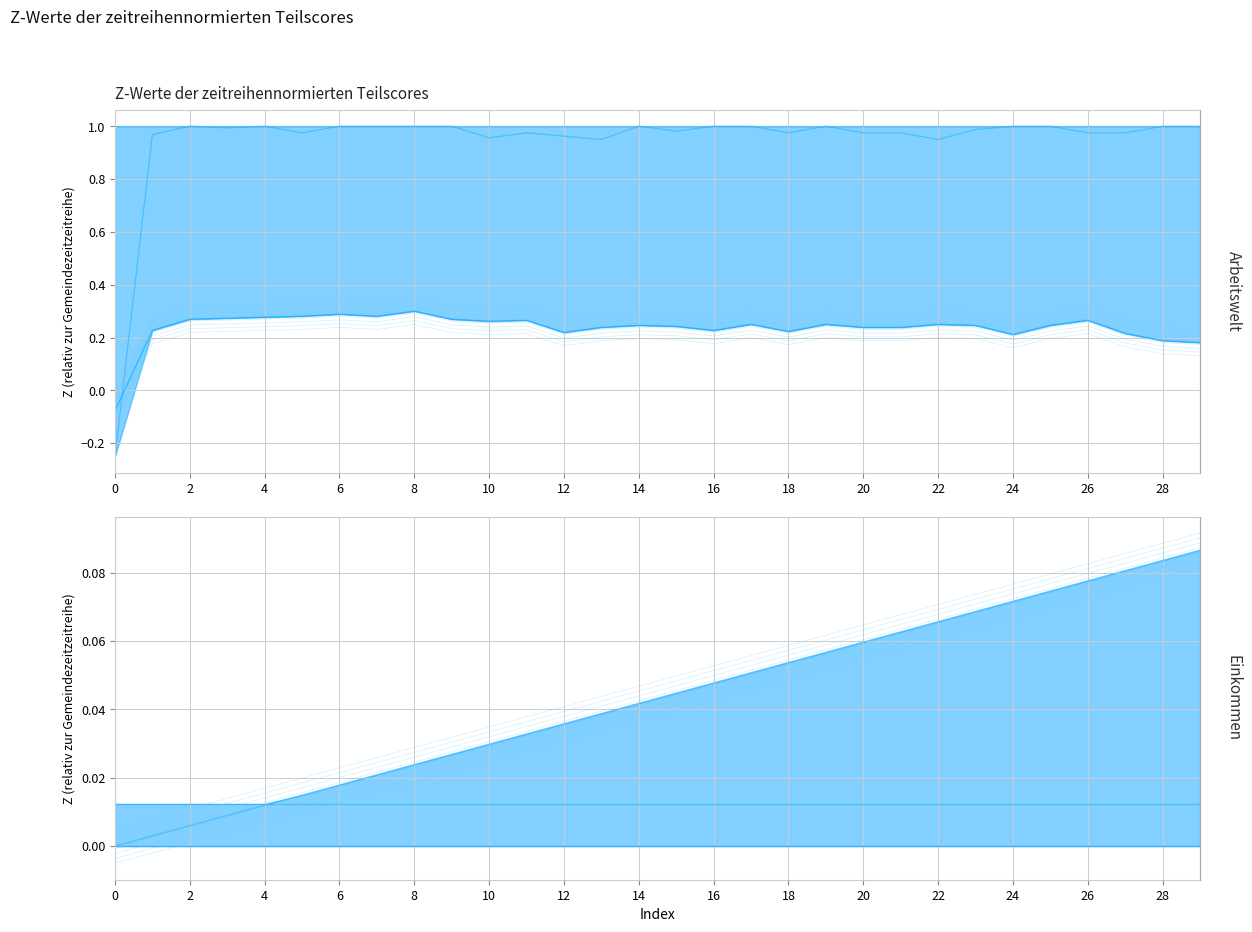

True or false: col_1 and col_0 cross at least once.

True